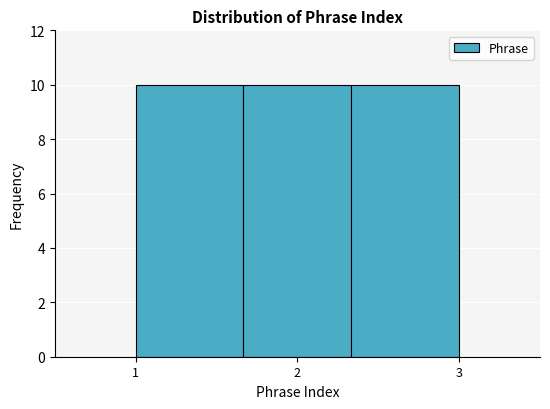

How tall is the bar that spans 1.7 to 2.3 on the x-axis? Neither the bar edges nor the heights are printed on the chart, so give them approximately, as read against the axes.

10